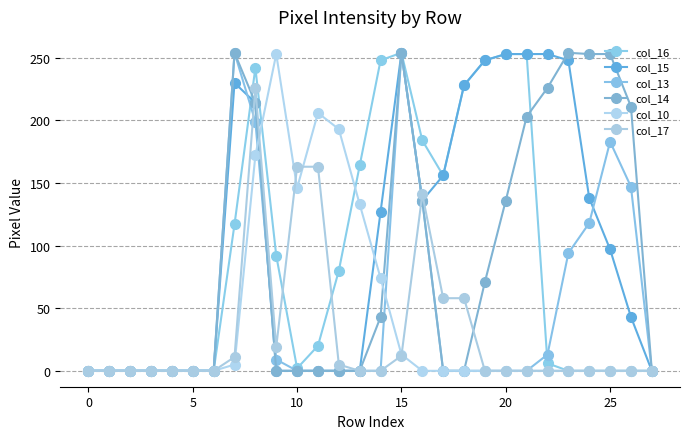

True or false: col_10 and col_14 cross at least once.

True